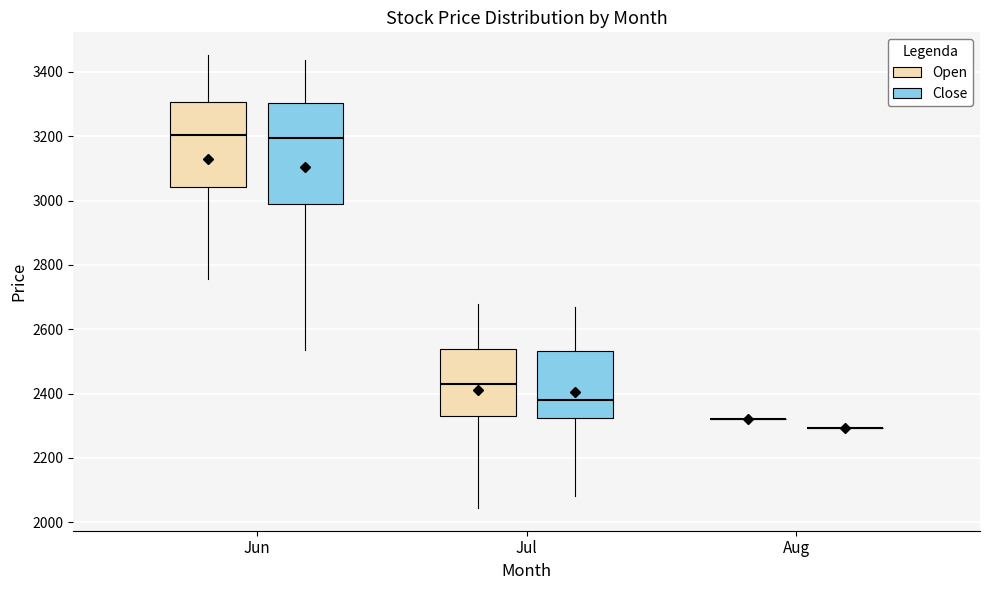

Comparing the boxes themselves (not the whiskers), which one is the tallest?

Jun (Close)